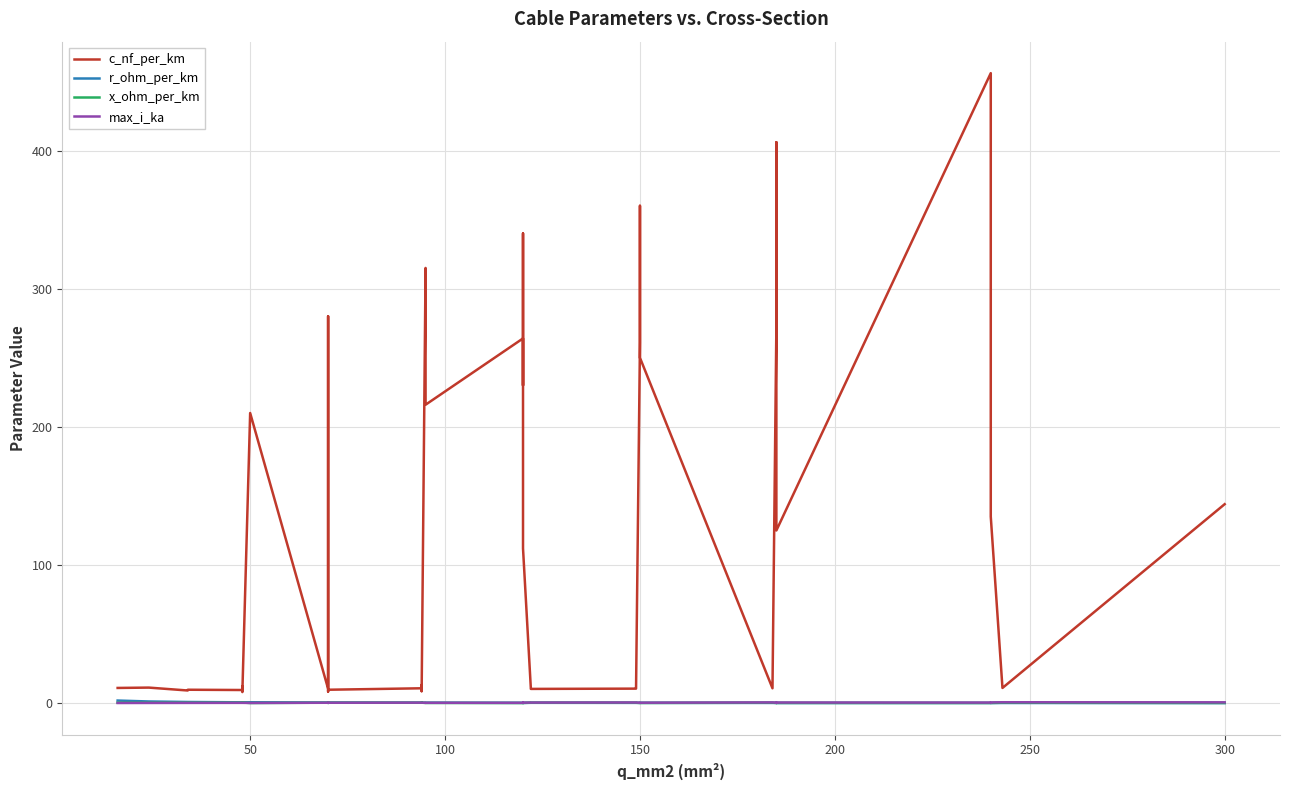

True or false: max_i_ka and c_nf_per_km intersect in this chart.

False